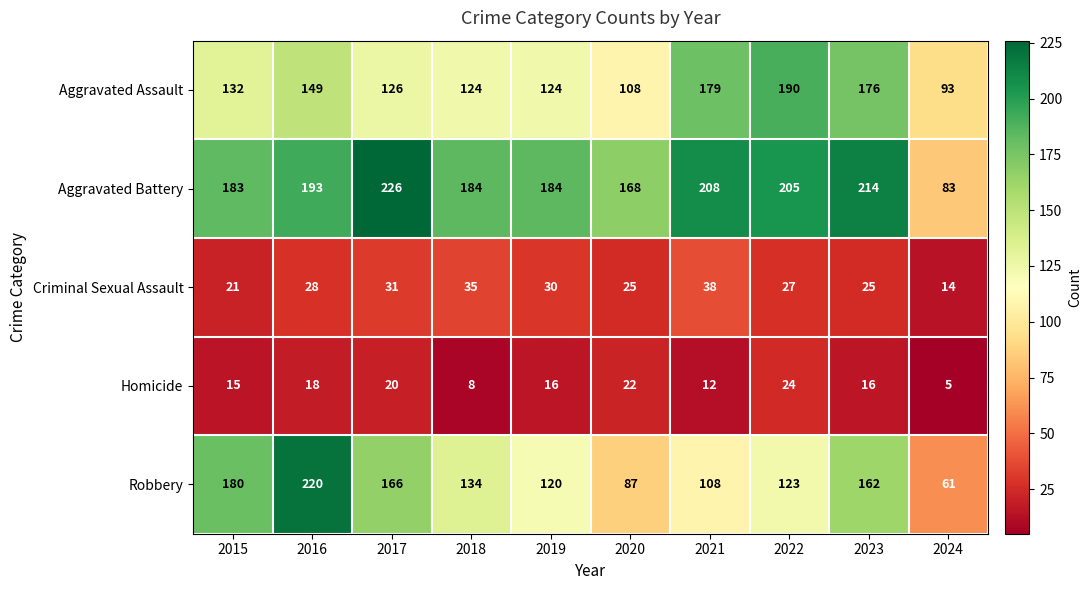

At how many categories does at least one series exceed 172?

8